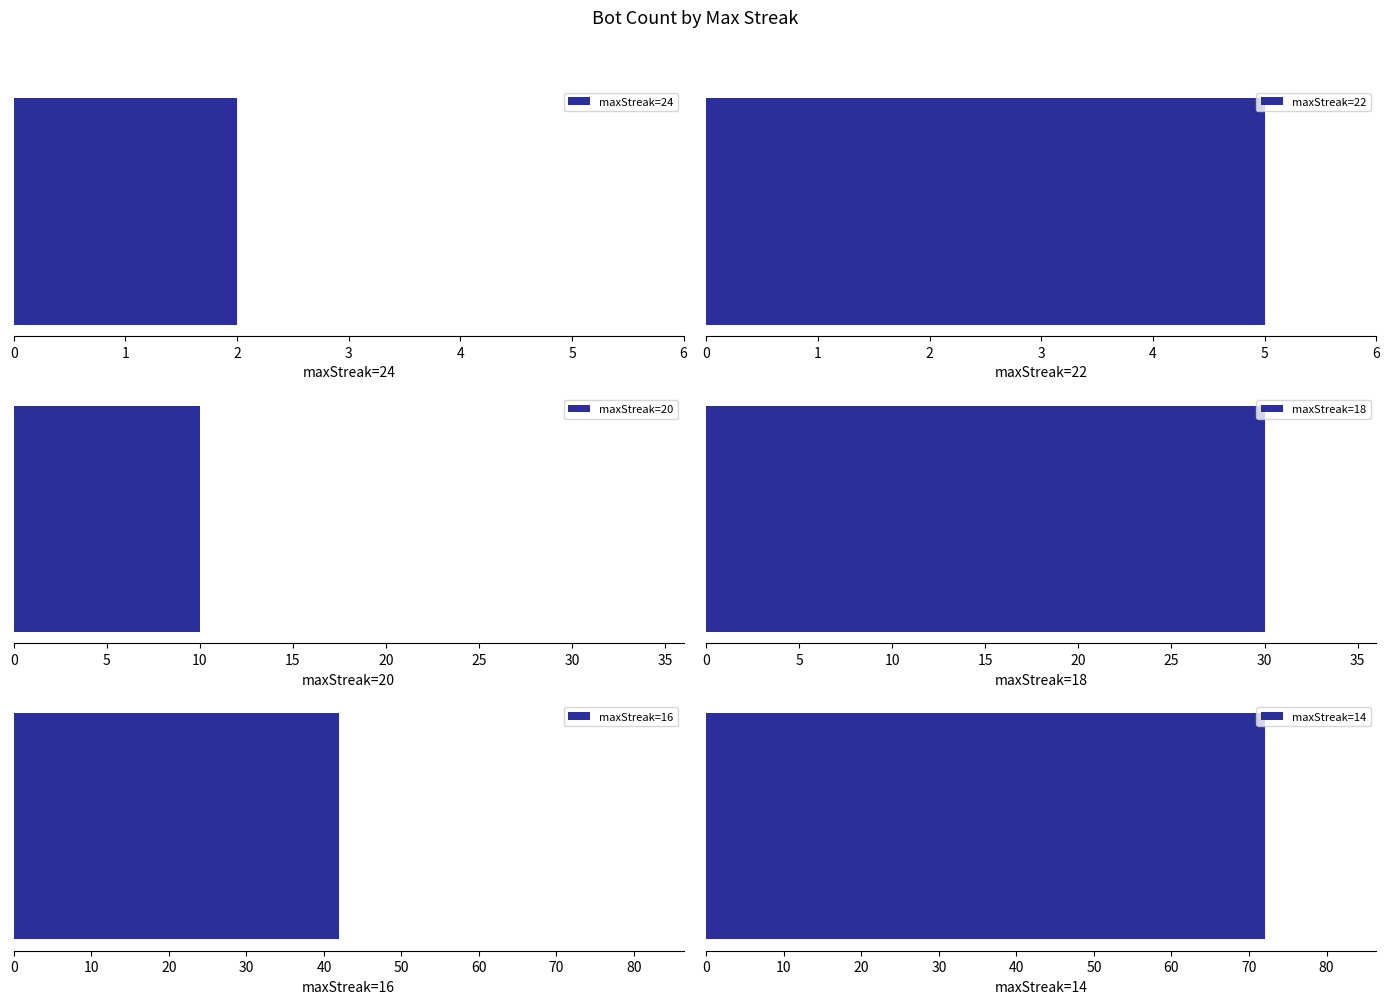

What is the change in value from 24 to 18?

+28